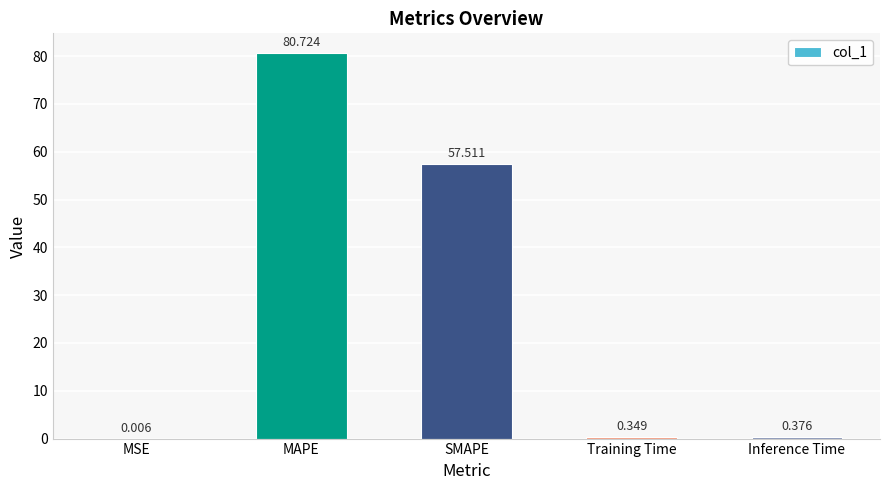

What is the ratio of the value at MAPE to the value at SMAPE?

1.4